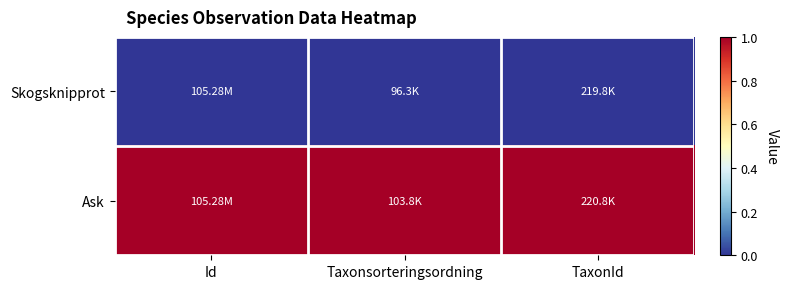

What is the spread (max minus min) of values at TaxonId?

1